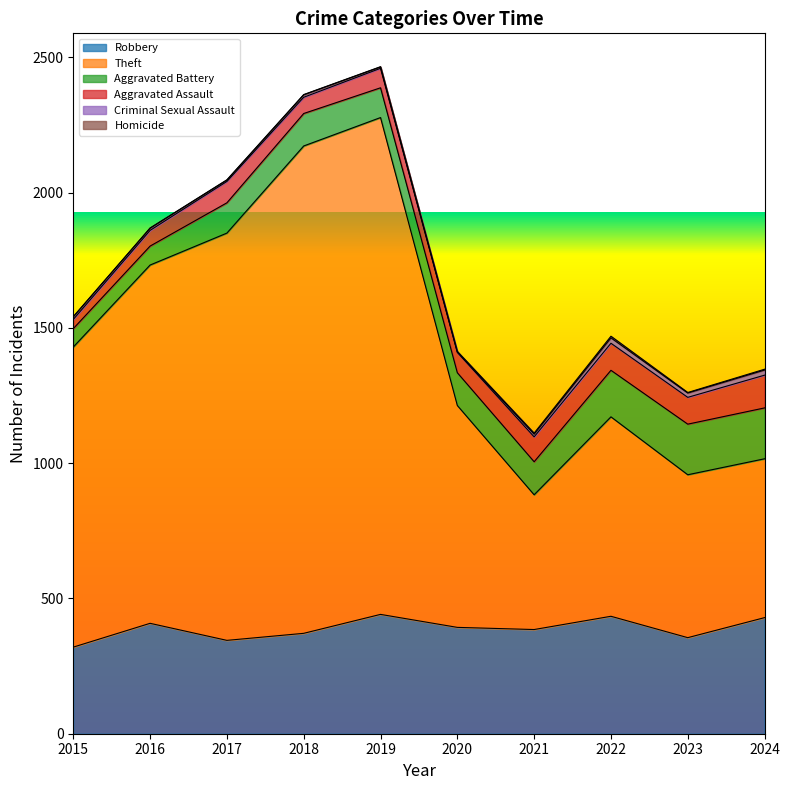

Between 2015 and 2016, which series saw the biggest shift?

Theft